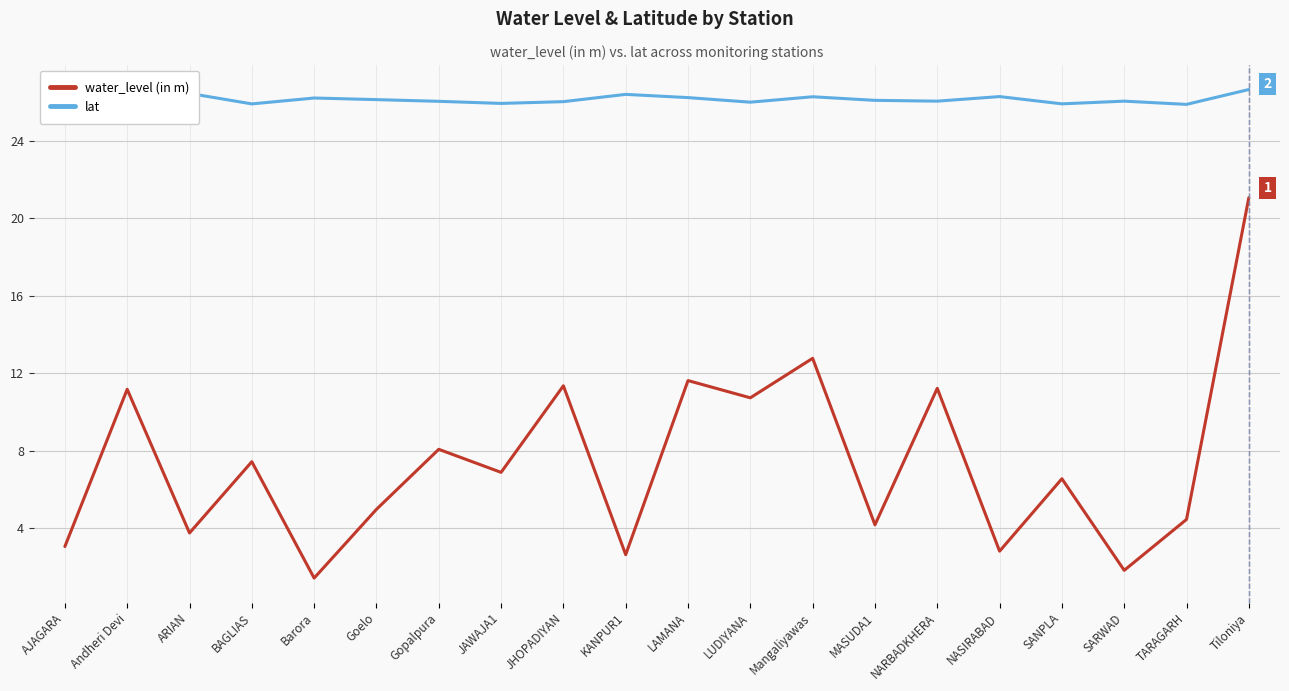

Rank the series by their maximum value, from lowest to highest.

water_level (in m), lat